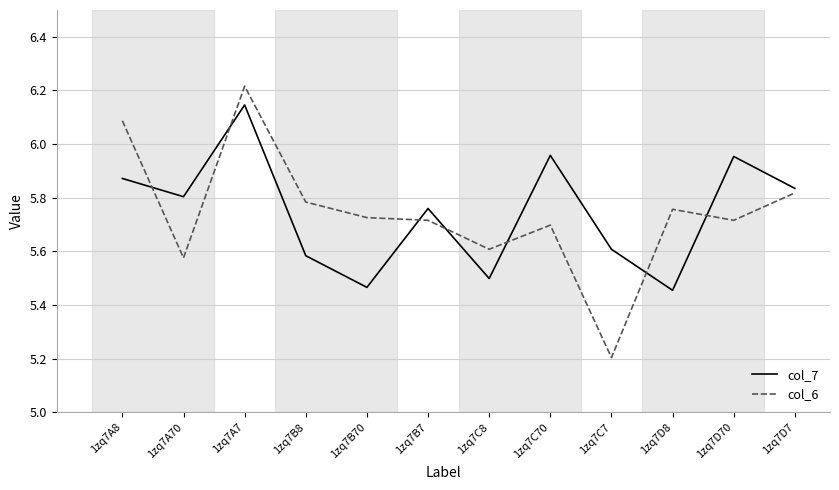

Which series has the largest range (max minus min)?

col_6